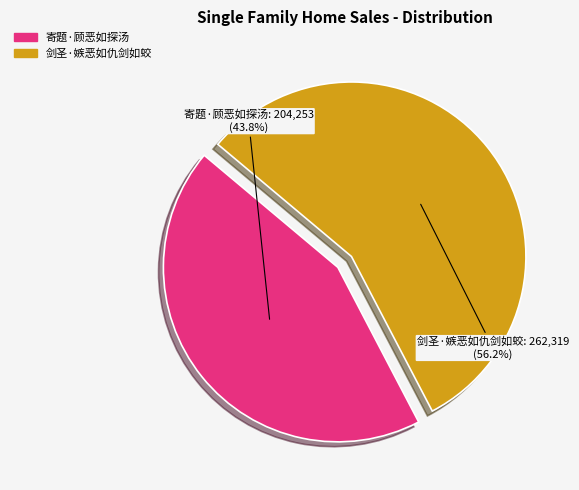

Is the sum of 寄题·顾恶如探汤 and 剑圣·嫉恶如仇剑如蛟 greater than half?

Yes